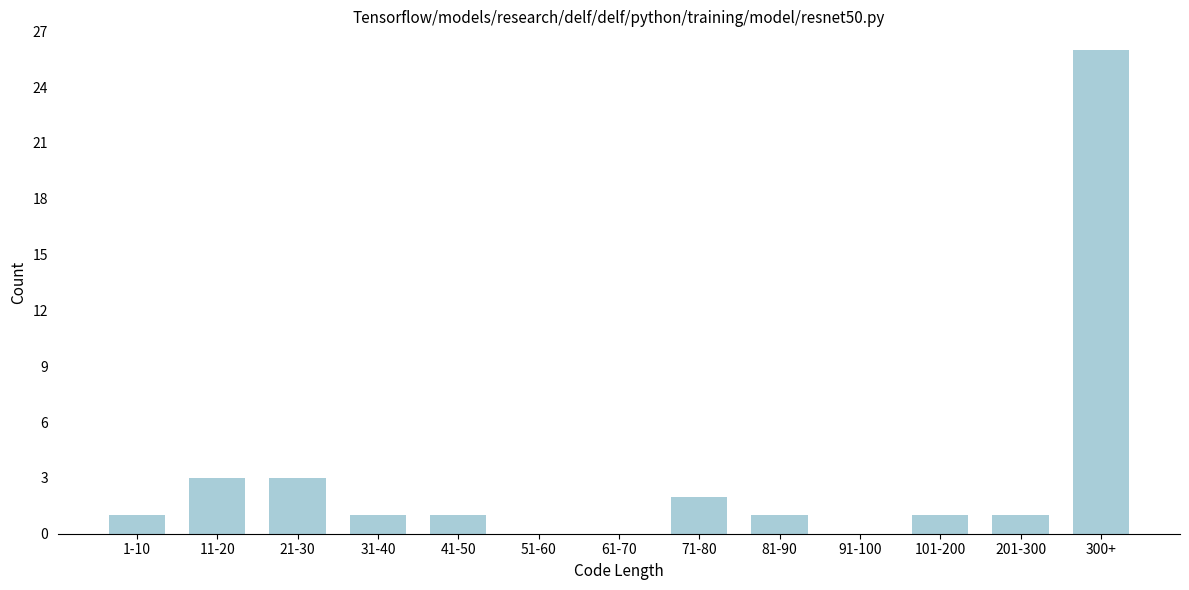

Reading left to right, list all the values displayed in this chart.

1-10=1	11-20=3	21-30=3	31-40=1	41-50=1	51-60=0	61-70=0	71-80=2	81-90=1	91-100=0	101-200=1	201-300=1	300+=26